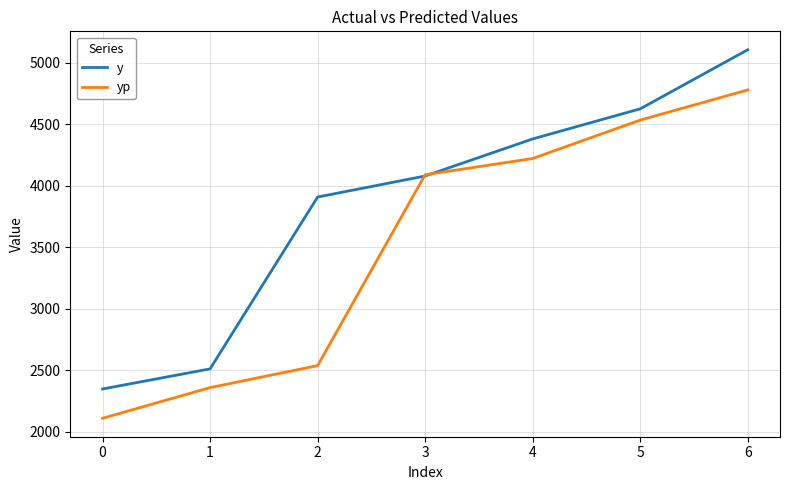

What is the maximum value shown in the chart?

5107.1